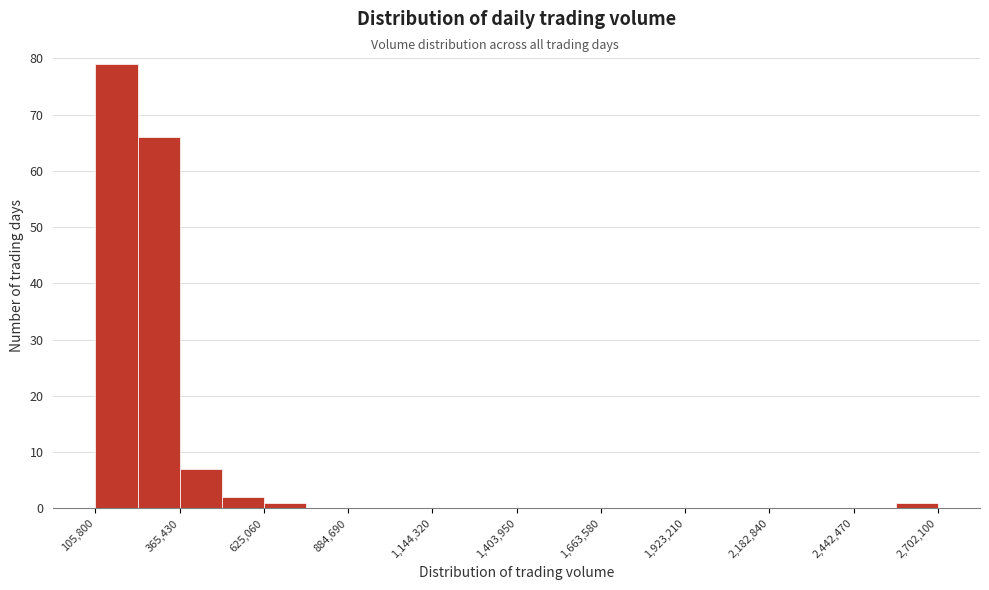

Read against the x-axis, roughly where is the centre of the tallest bar?

150000